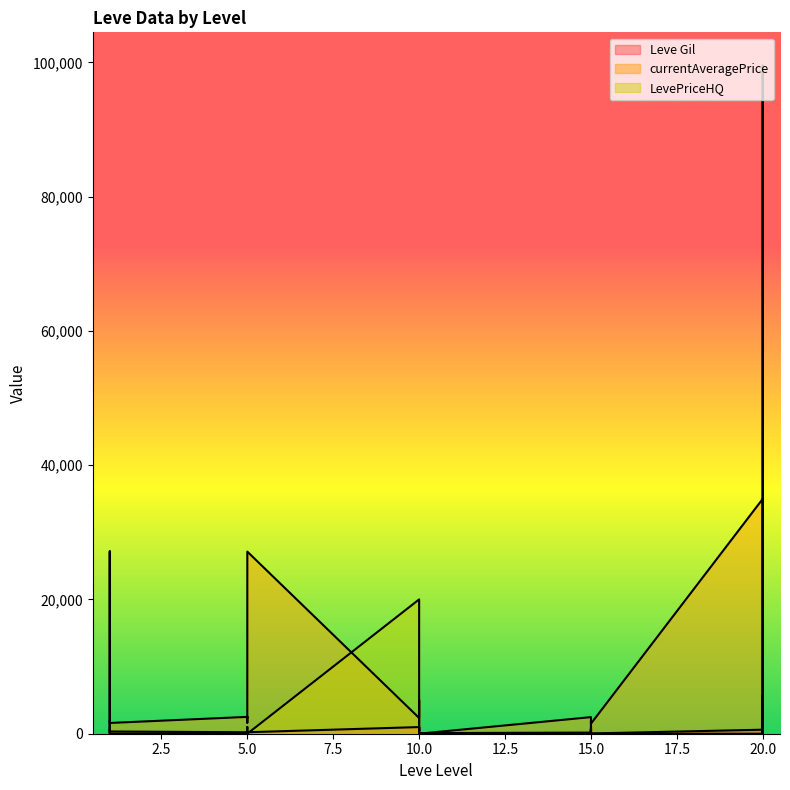

What is the difference between the second highest and second lowest values in the Leve Gil series?

950